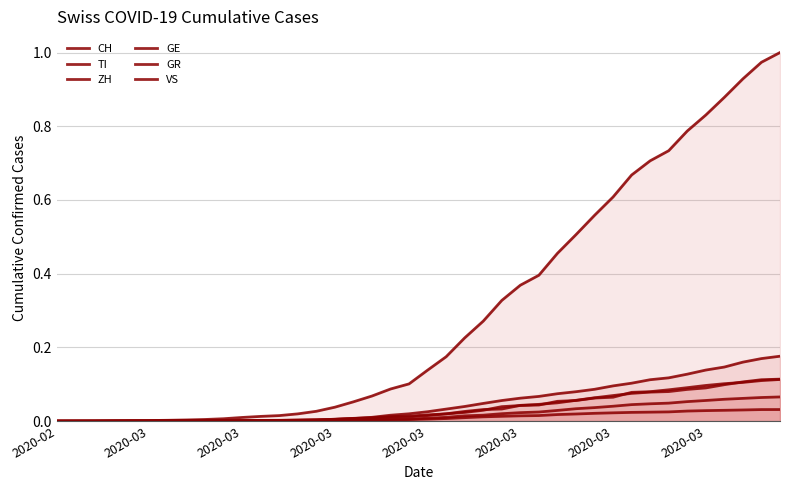

Which series has the widest spread of values?

CH